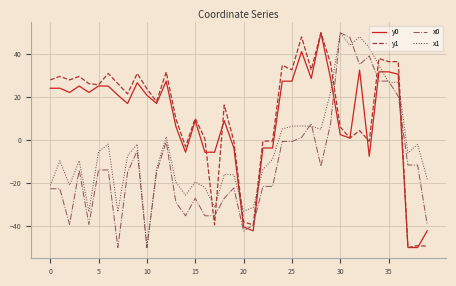

How many values in the y1 series are below 23?

20